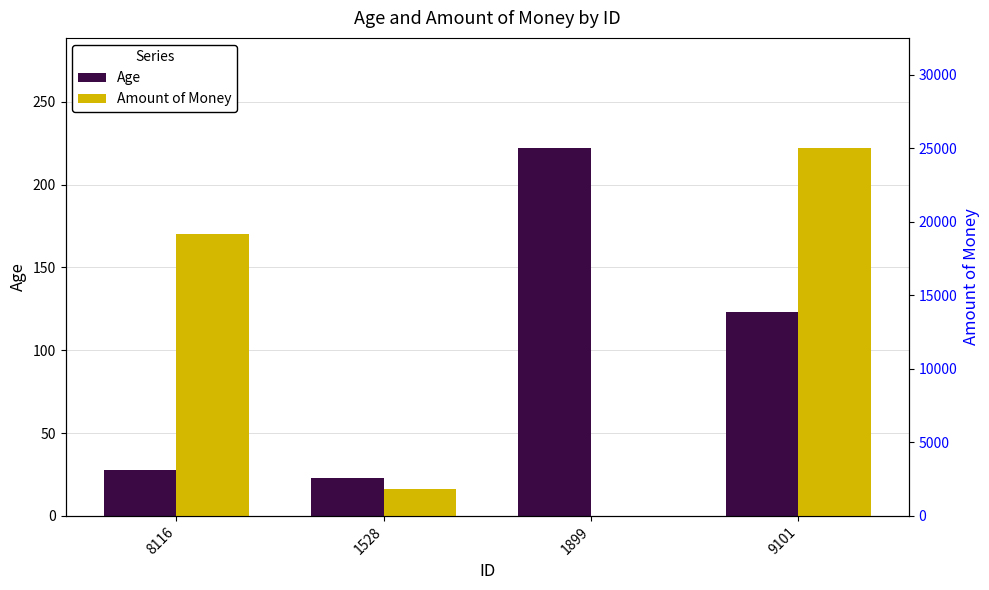

At which category does the chart reach its peak across all series?

9101